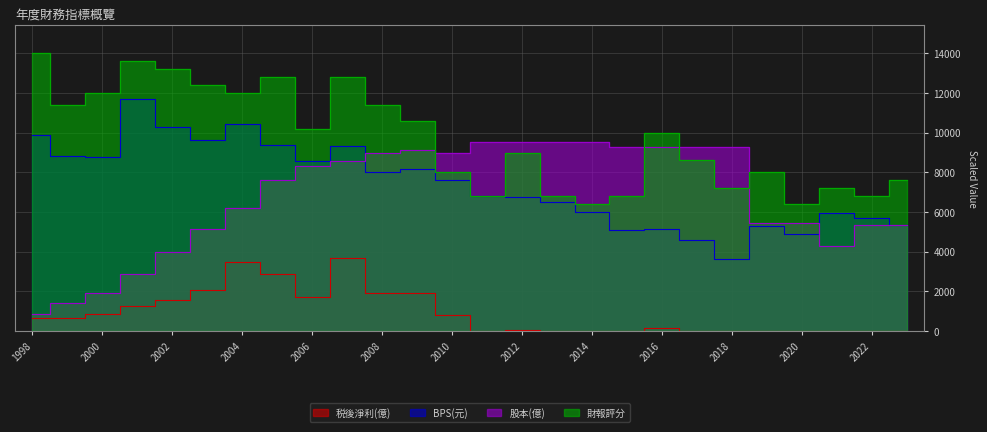

What is the total value across all series at 1998?

24760.0